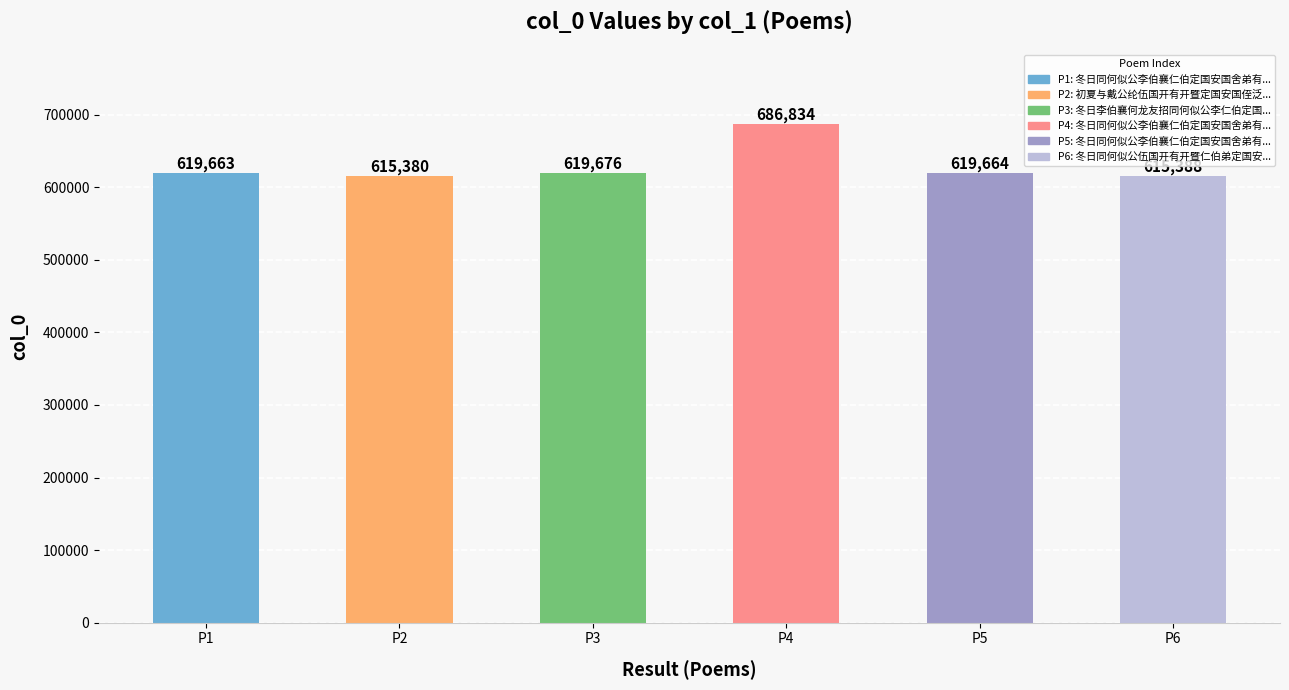

What is the maximum value shown in the chart?

686834